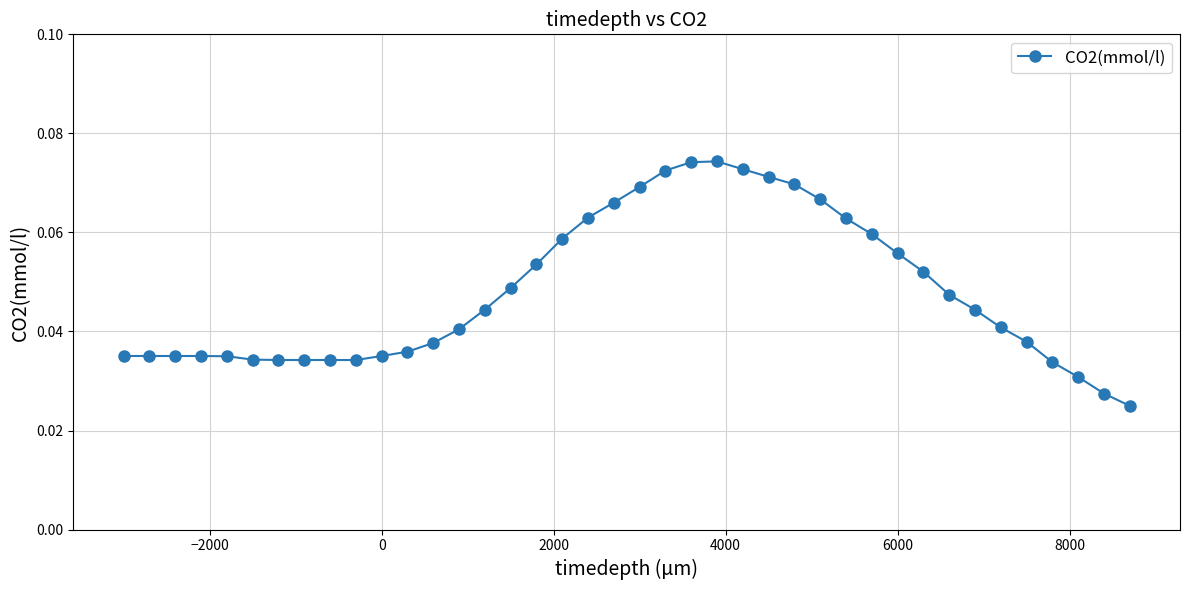

How many values are between 0 and 1?

40